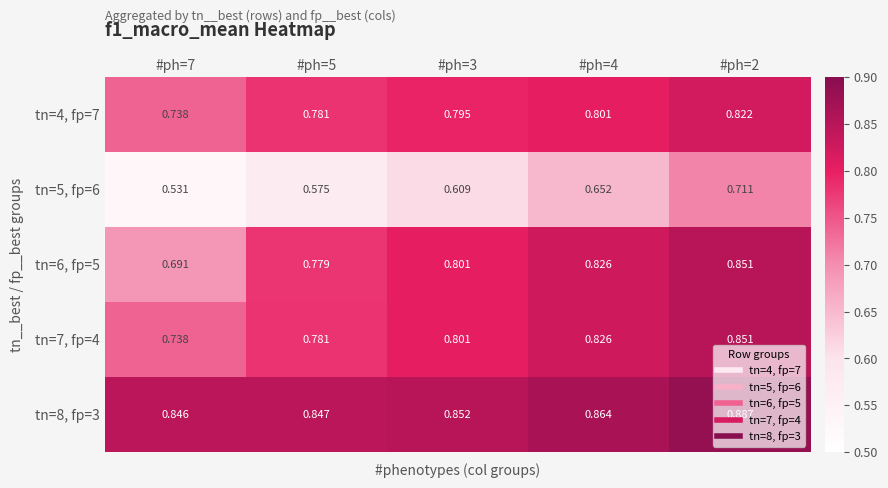

What is the total value across all series at #ph=3?

3.9